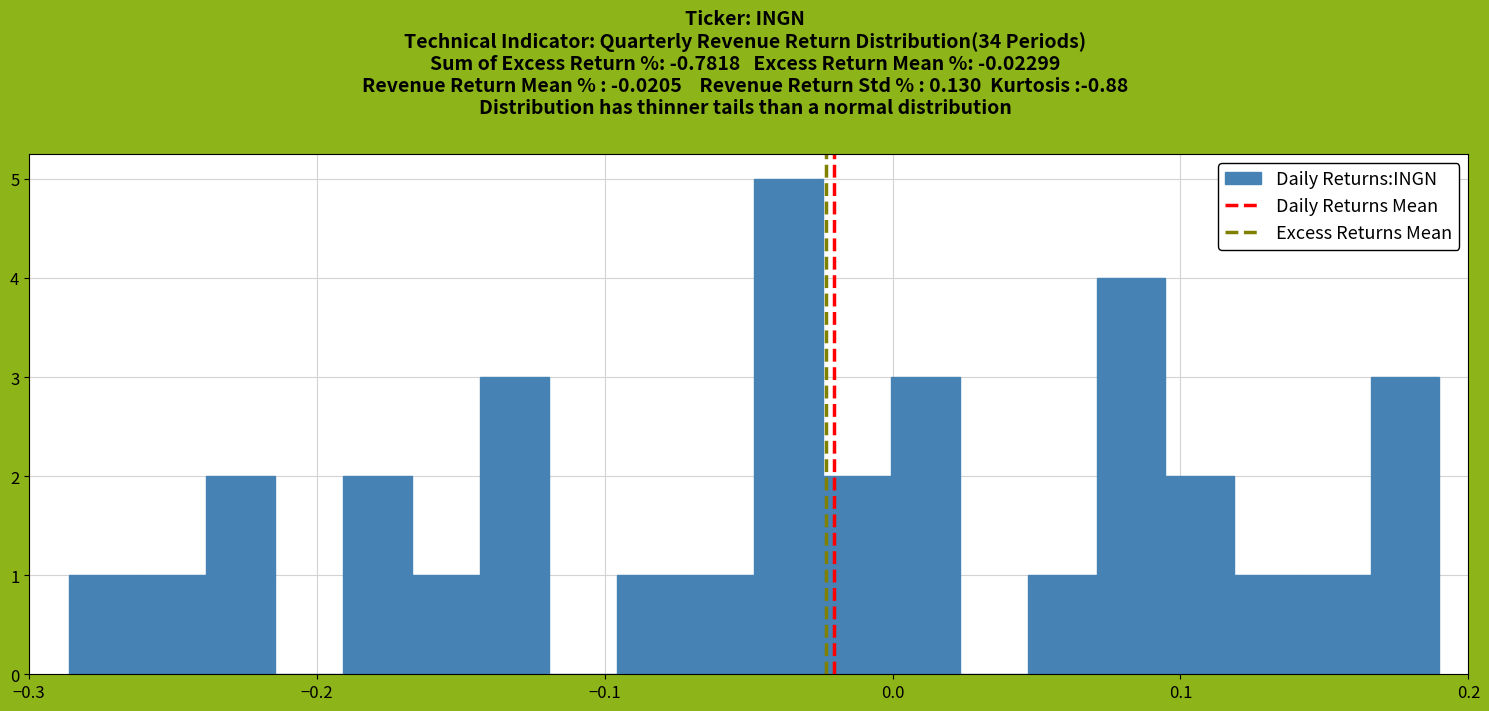

Around what value on the x-axis is the tallest bar? Give the approximate position of its centre, as read against the axis.

-0.04